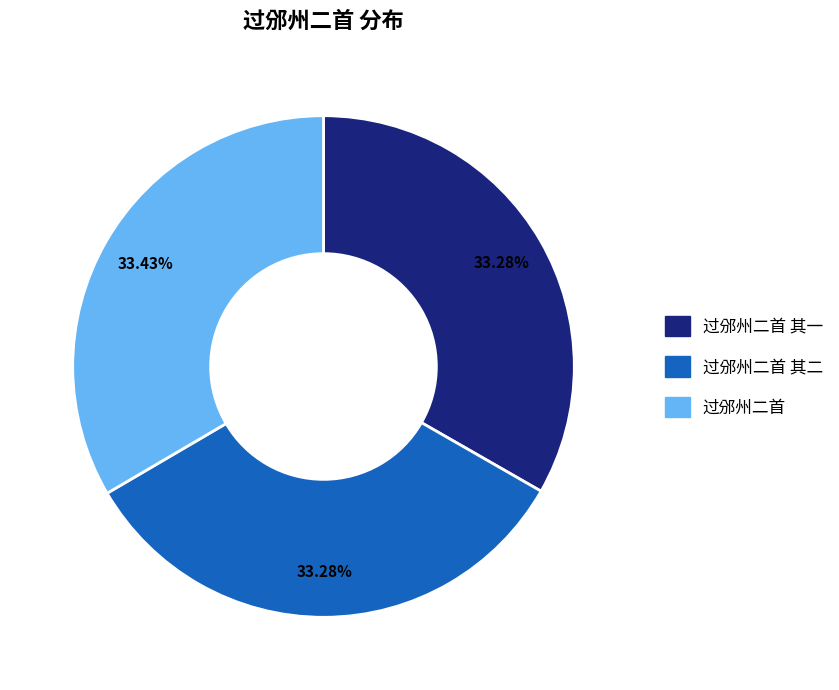

How many segments does this pie chart have?

3